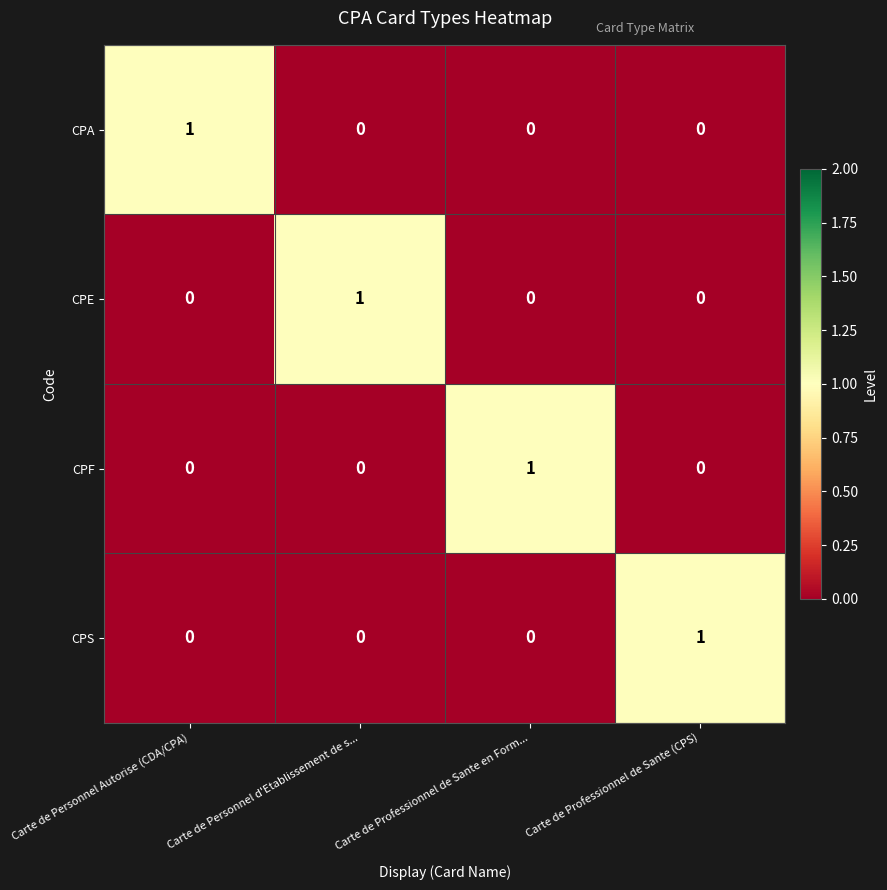

Count the CPS values in the range 0 to 1.

4